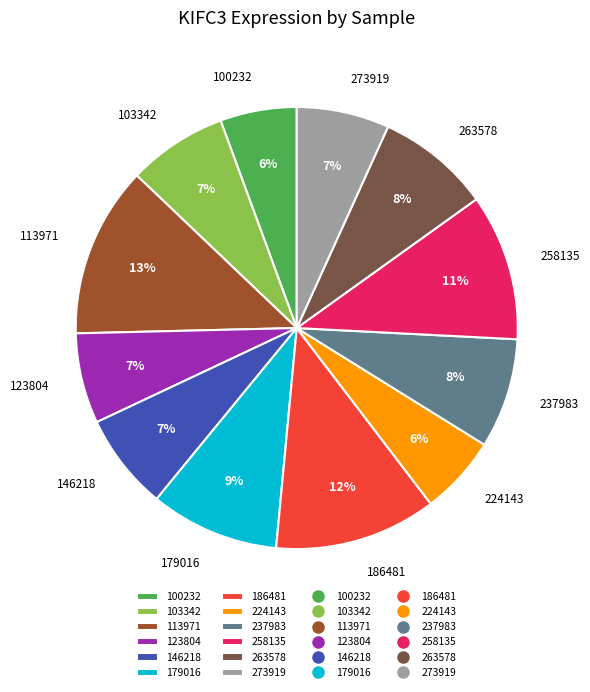

Count the number of slices in the pie.

12